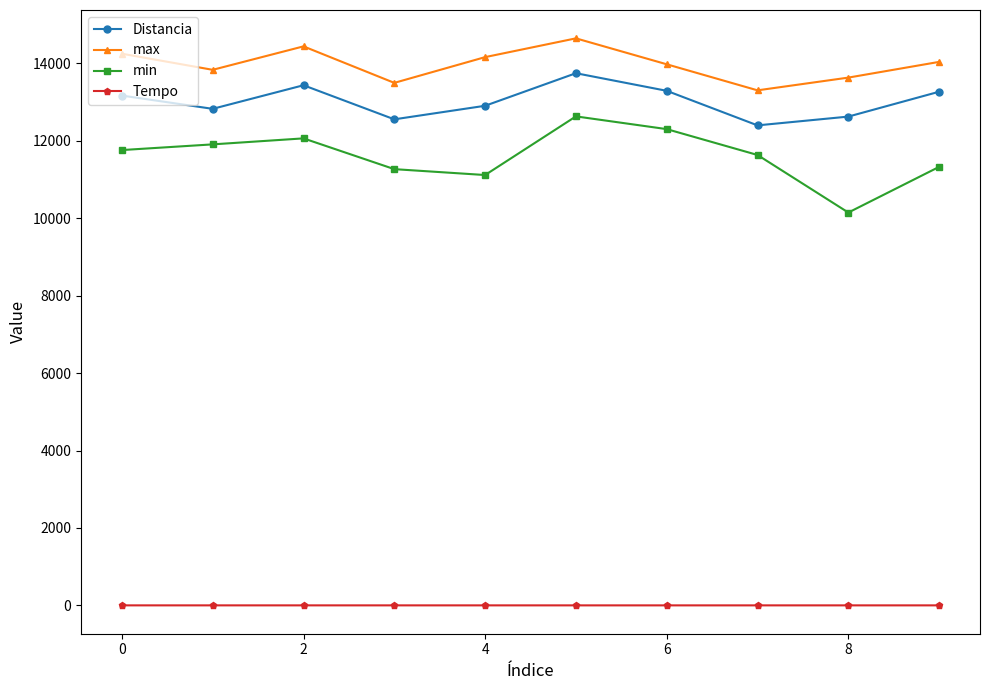

What is the average value of the max series?

13980.3